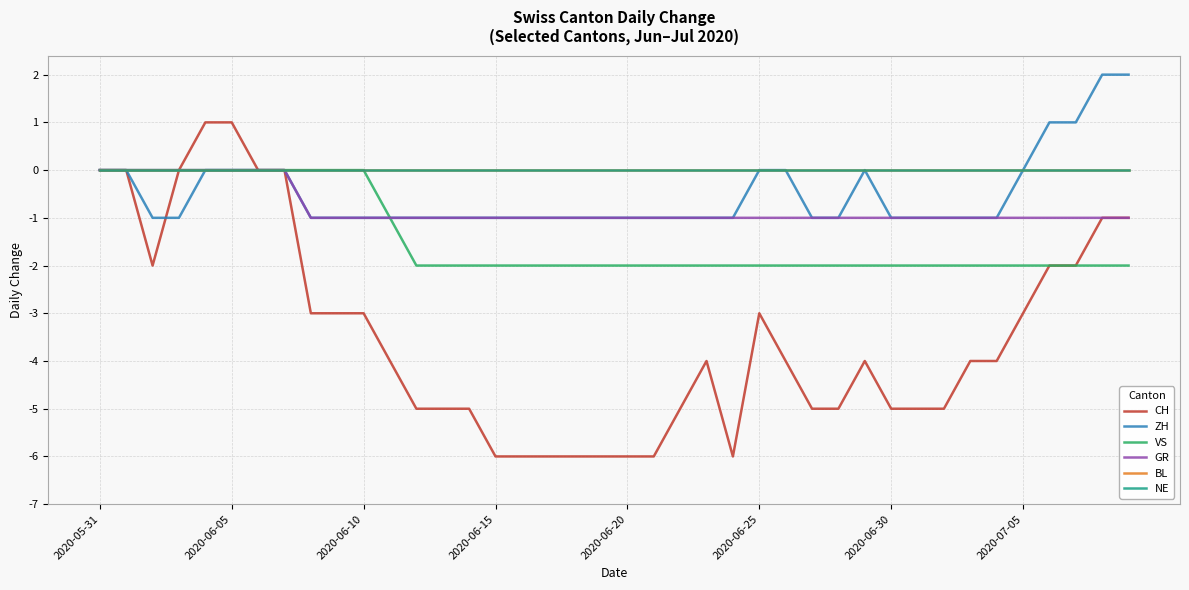

What is the label of the 26th point from the left?

2020-06-25